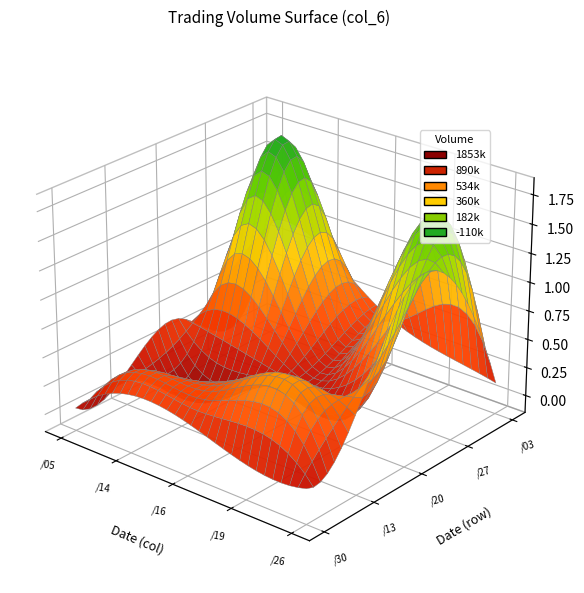

Where does the 109/10/13 series first go above 445190?

109/10/27